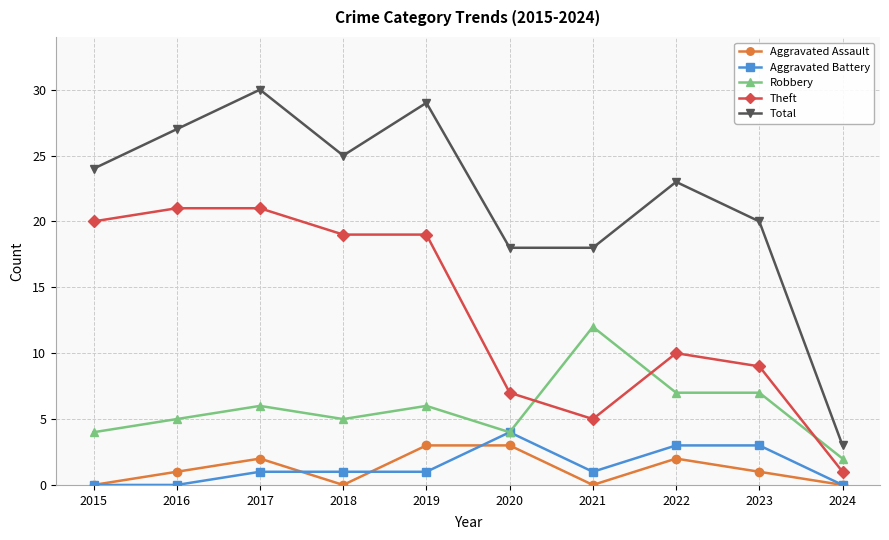

Reading left to right, transcribe all the data shown in this chart.

Aggravated Assault: 0	1	2	0	3	3	0	2	1	0
Aggravated Battery: 0	0	1	1	1	4	1	3	3	0
Robbery: 4	5	6	5	6	4	12	7	7	2
Theft: 20	21	21	19	19	7	5	10	9	1
Total: 24	27	30	25	29	18	18	23	20	3